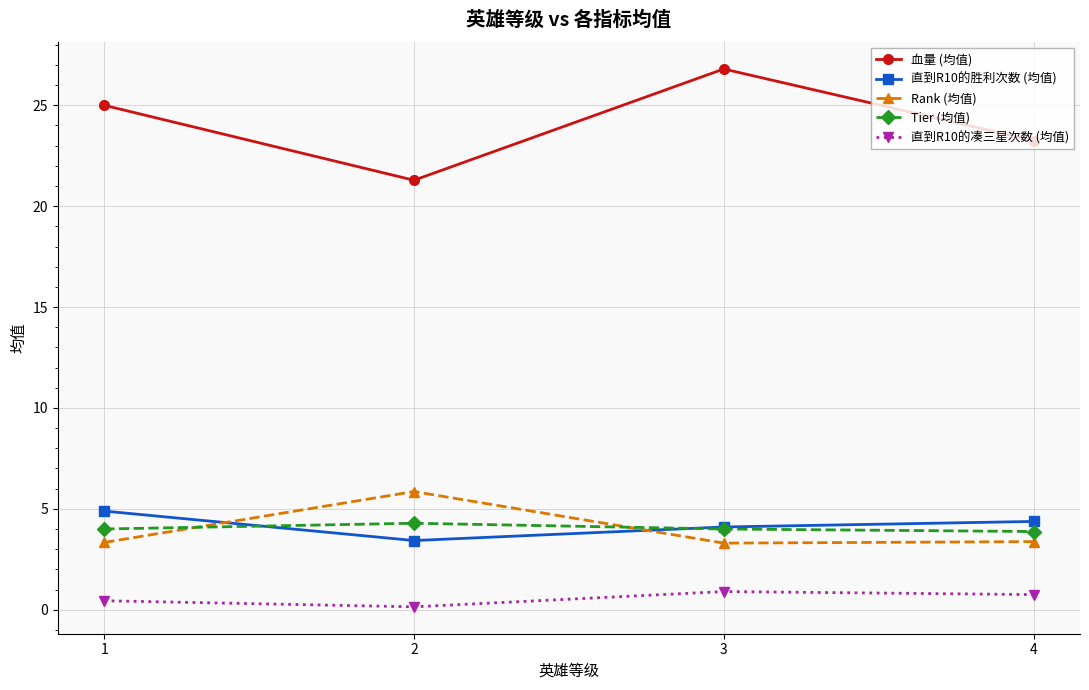

Count the number of categories in the chart.

4